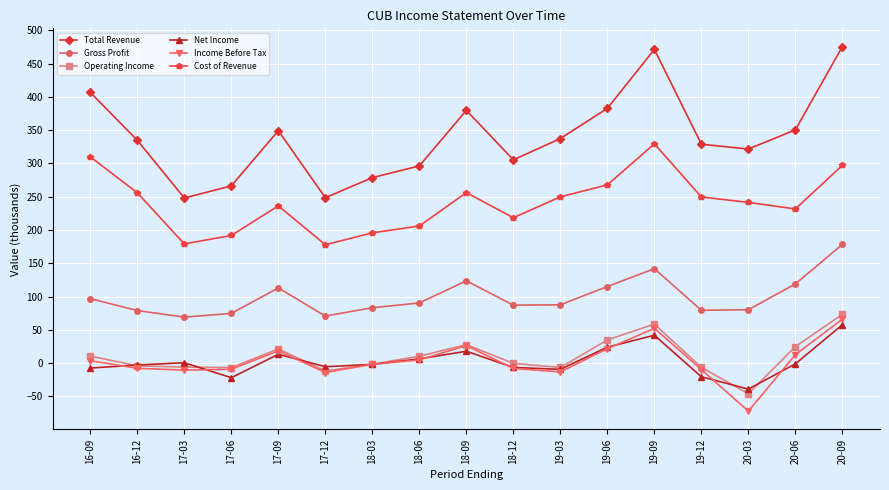

Which series has the largest range (max minus min)?

Total Revenue